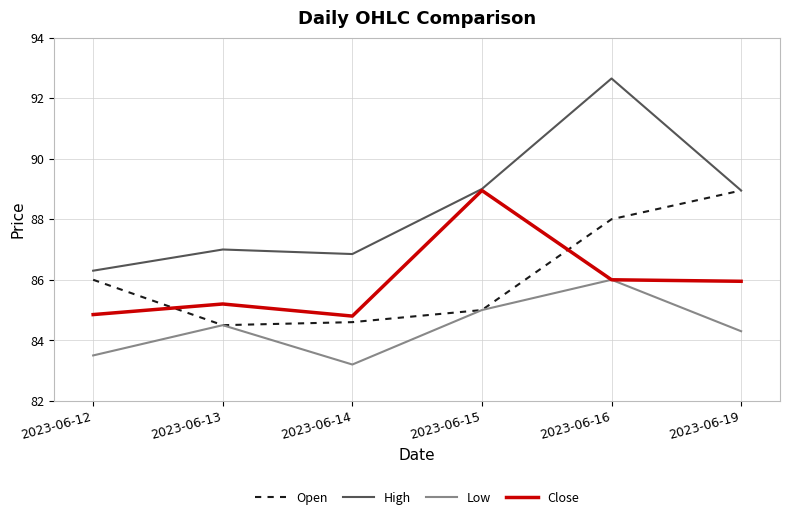

At how many categories does at least one series exceed 91?

1